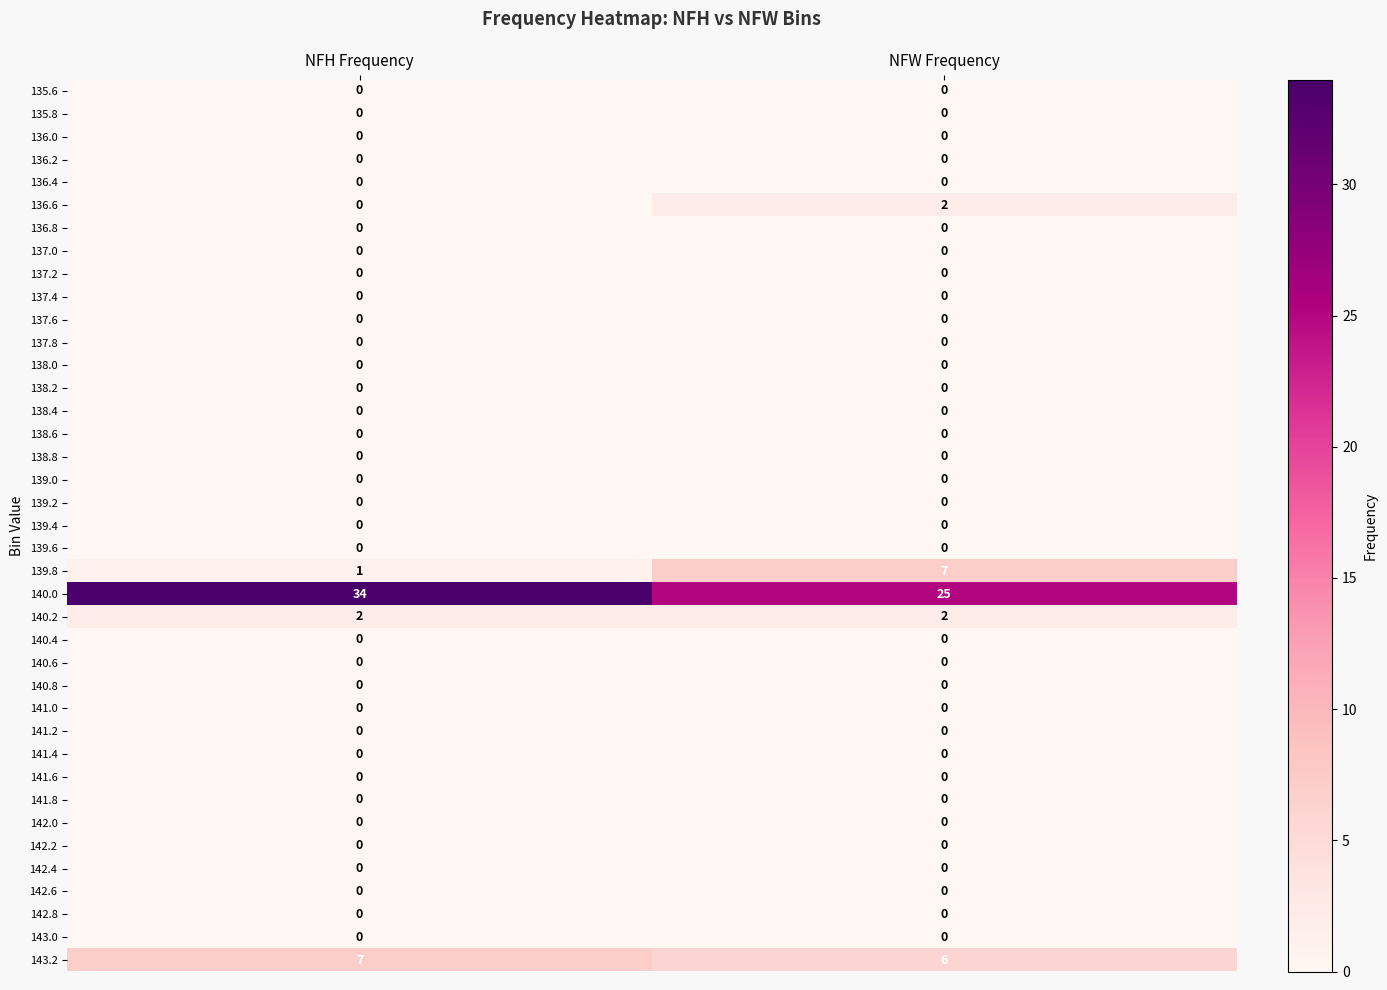

What is the difference between the highest and lowest values at NFW Frequency?

25